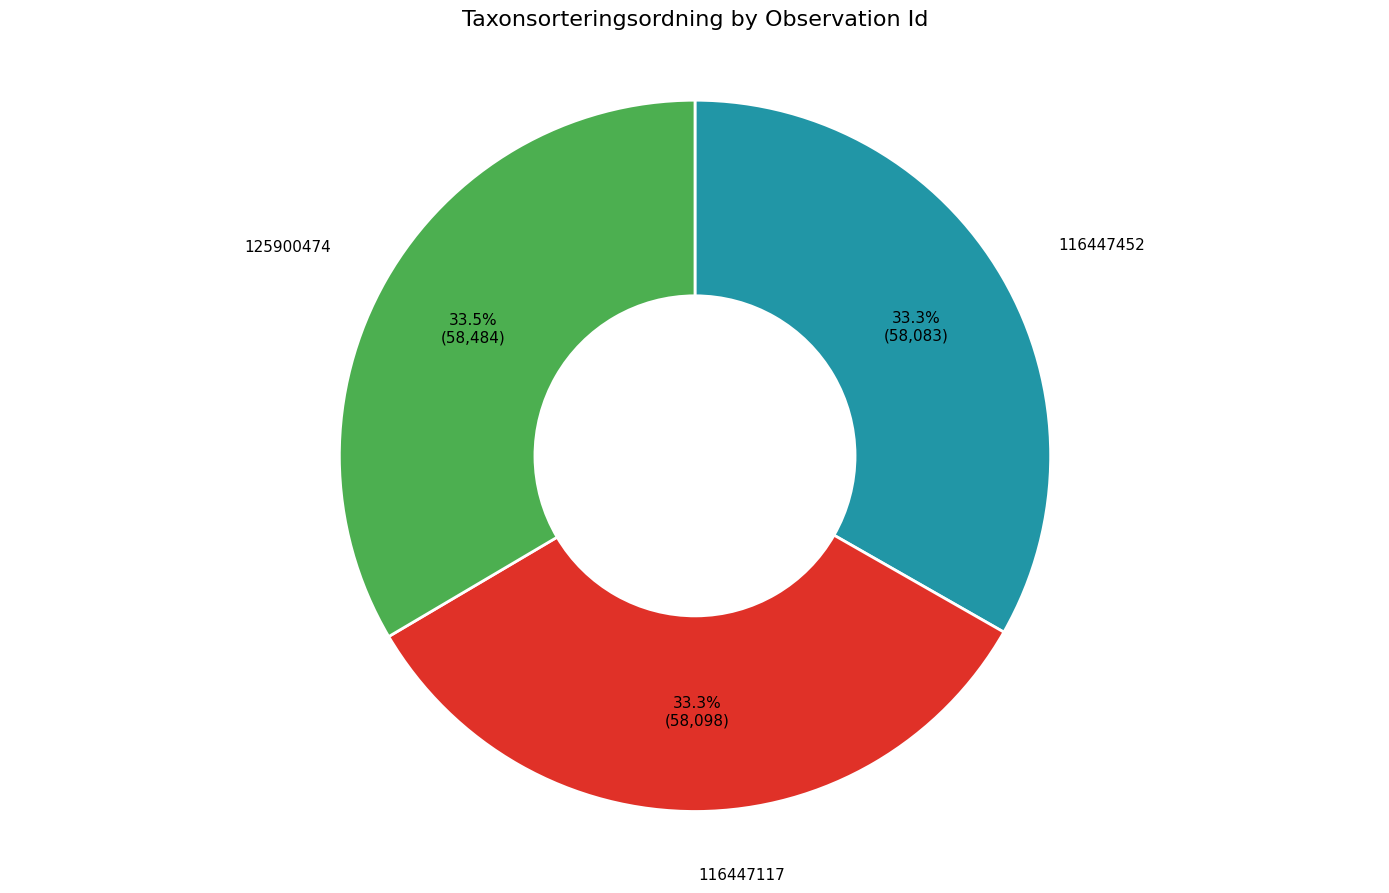

Does any single category account for the majority?

No